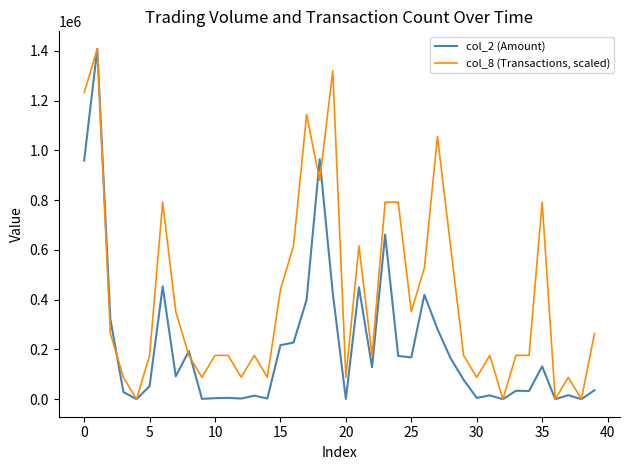

Rank the series by their average value, from lowest to highest.

col_2 (Amount), col_8 (Transactions, scaled)